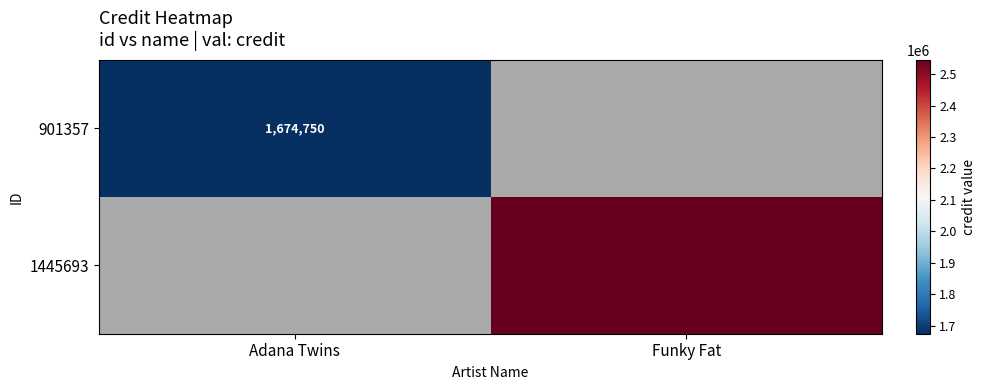

Is it true that 901357 equals 1674750 at Adana Twins?

True